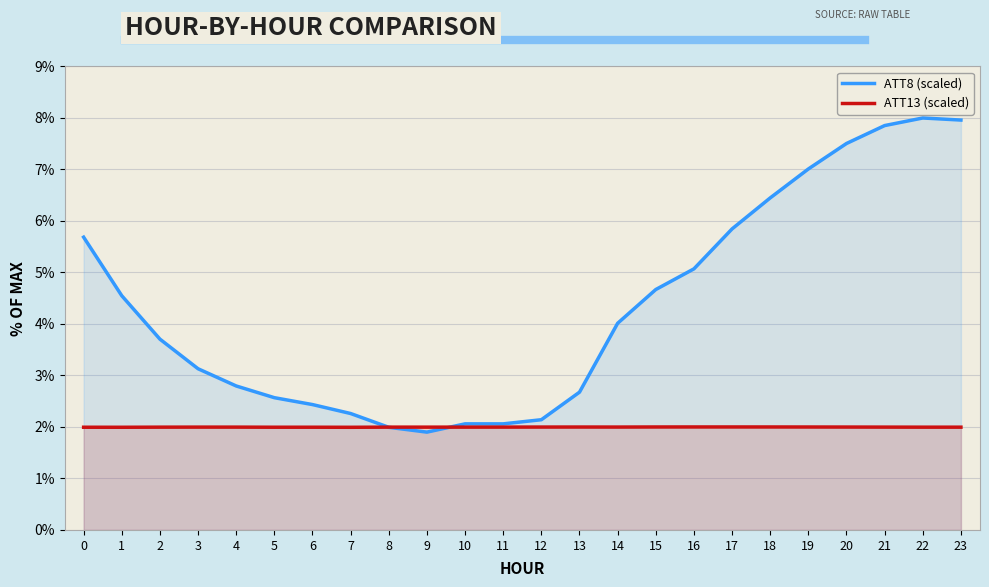

What is the difference between the ATT8 (scaled) values at 0 and 13?

3.0